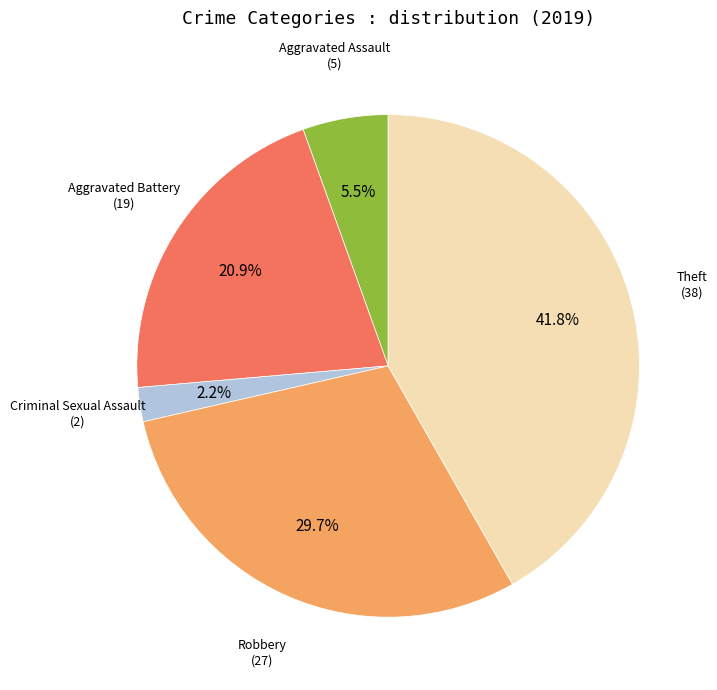

Is there a majority slice in this chart?

No